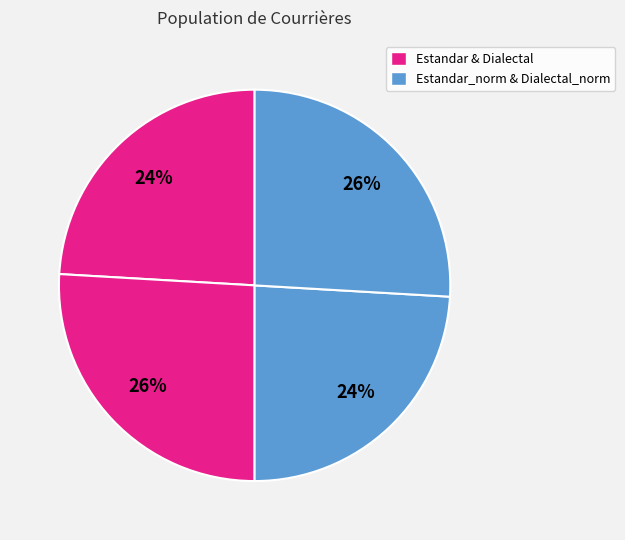

Which slice is the smallest?

Estandar